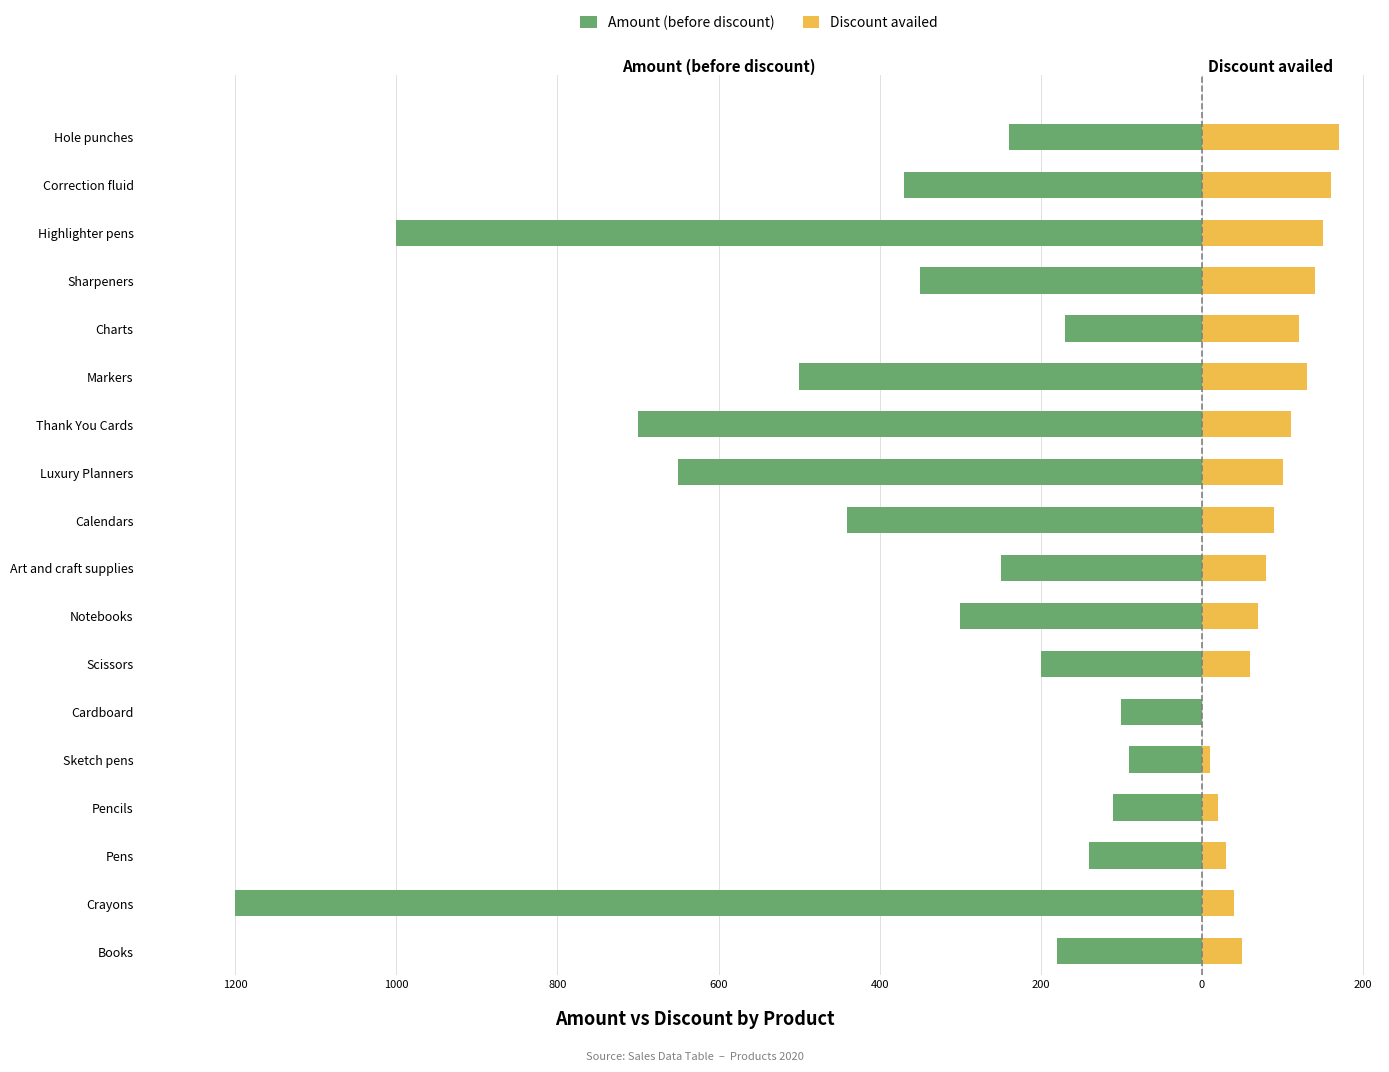

The value of Amount (before discount) at Notebooks is -85. True or false?

False